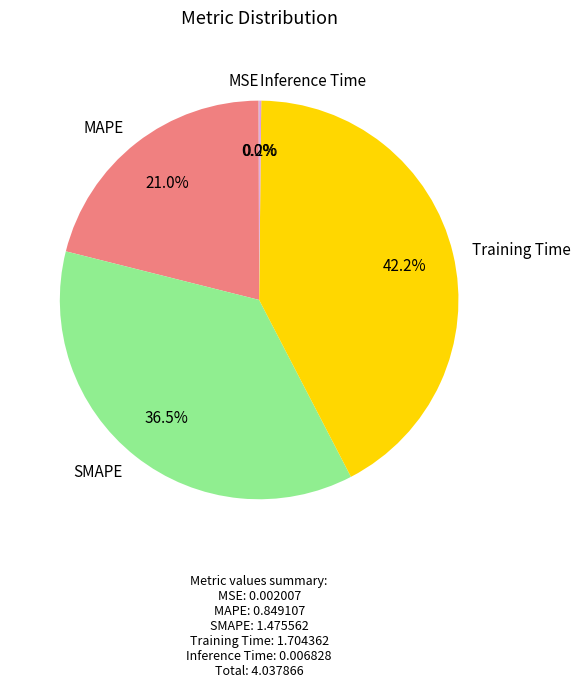

How much of the chart is everything except Training Time?

57.8%